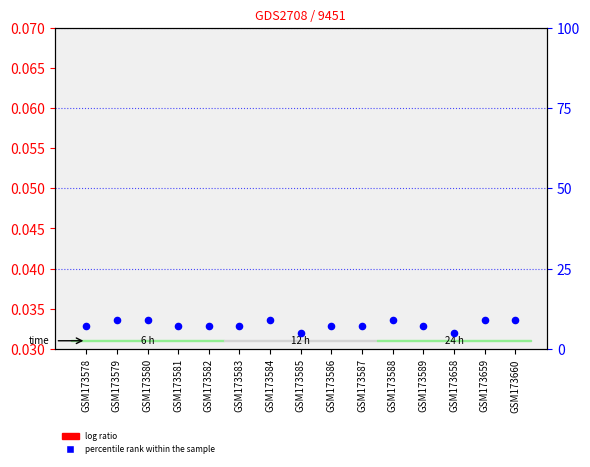

Which series has the largest total across all categories?

percentile rank within the sample